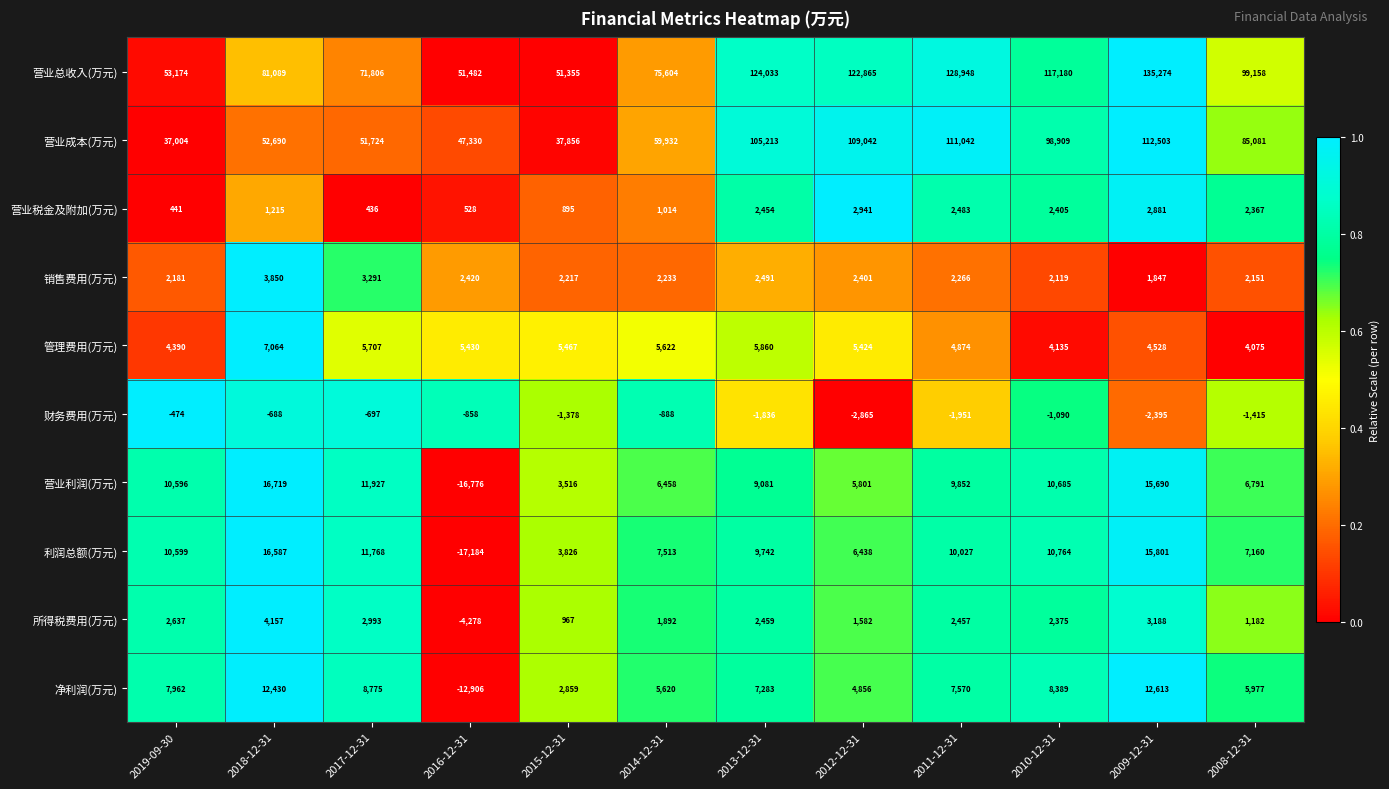

Which series has the largest range (max minus min)?

营业总收入(万元)